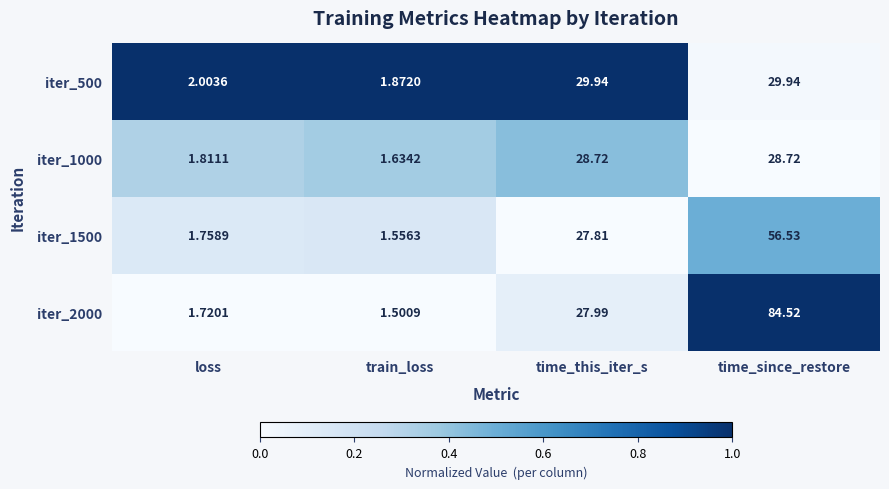

Which series has the largest range (max minus min)?

iter_2000